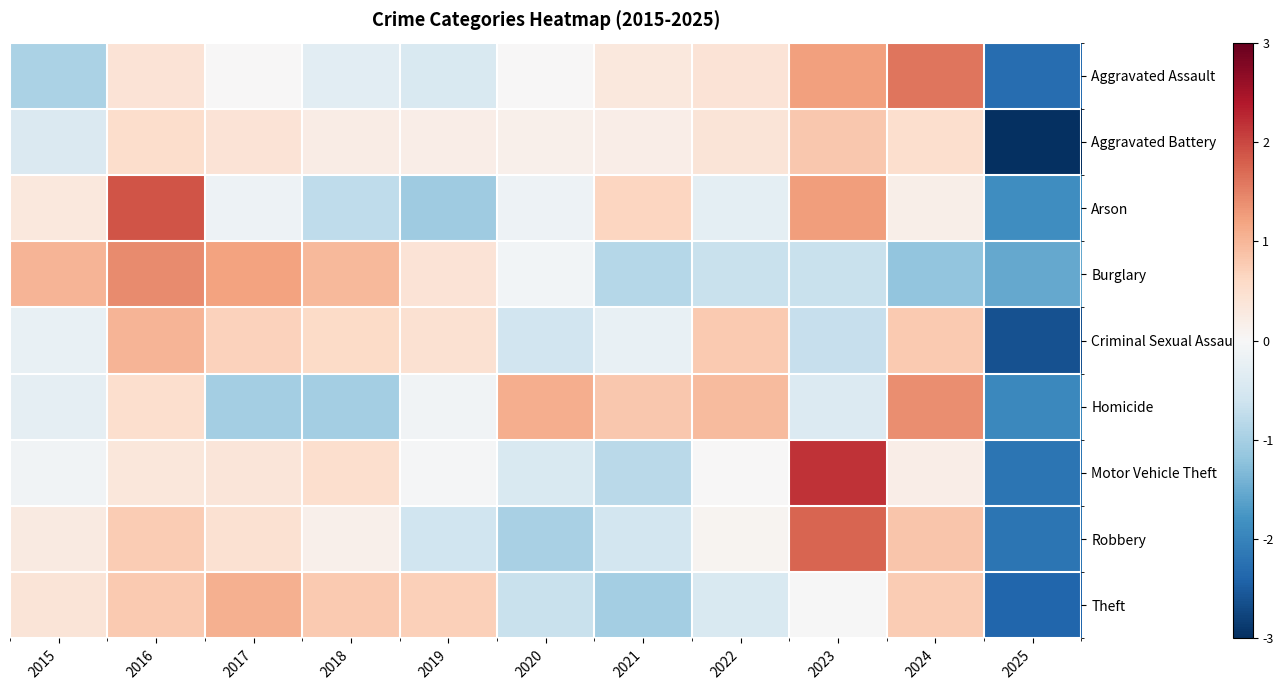

Reading left to right, list all the values displayed in this chart.

Aggravated Assault: 2015=-0.9	2016=0.4	2017=0.0	2018=-0.3	2019=-0.5	2020=0.0	2021=0.3	2022=0.4	2023=1.2	2024=1.6	2025=-2.3
Aggravated Battery: 2015=-0.4	2016=0.5	2017=0.4	2018=0.2	2019=0.2	2020=0.2	2021=0.2	2022=0.4	2023=0.8	2024=0.5	2025=-3.0
Arson: 2015=0.3	2016=1.9	2017=-0.1	2018=-0.8	2019=-1.1	2020=-0.1	2021=0.6	2022=-0.3	2023=1.3	2024=0.2	2025=-1.9
Burglary: 2015=1.0	2016=1.4	2017=1.2	2018=1.0	2019=0.4	2020=-0.1	2021=-0.9	2022=-0.7	2023=-0.7	2024=-1.2	2025=-1.5
Criminal Sexual Assault: 2015=-0.2	2016=1.0	2017=0.7	2018=0.6	2019=0.5	2020=-0.6	2021=-0.2	2022=0.8	2023=-0.7	2024=0.8	2025=-2.6
Homicide: 2015=-0.3	2016=0.5	2017=-1.0	2018=-1.0	2019=-0.1	2020=1.1	2021=0.8	2022=0.9	2023=-0.4	2024=1.4	2025=-1.9
Motor Vehicle Theft: 2015=-0.1	2016=0.3	2017=0.4	2018=0.5	2019=-0.0	2020=-0.5	2021=-0.8	2022=0.0	2023=2.2	2024=0.2	2025=-2.2
Robbery: 2015=0.3	2016=0.8	2017=0.4	2018=0.2	2019=-0.6	2020=-1.0	2021=-0.6	2022=0.1	2023=1.7	2024=0.8	2025=-2.2
Theft: 2015=0.4	2016=0.8	2017=1.1	2018=0.8	2019=0.7	2020=-0.7	2021=-1.0	2022=-0.5	2023=-0.0	2024=0.8	2025=-2.4